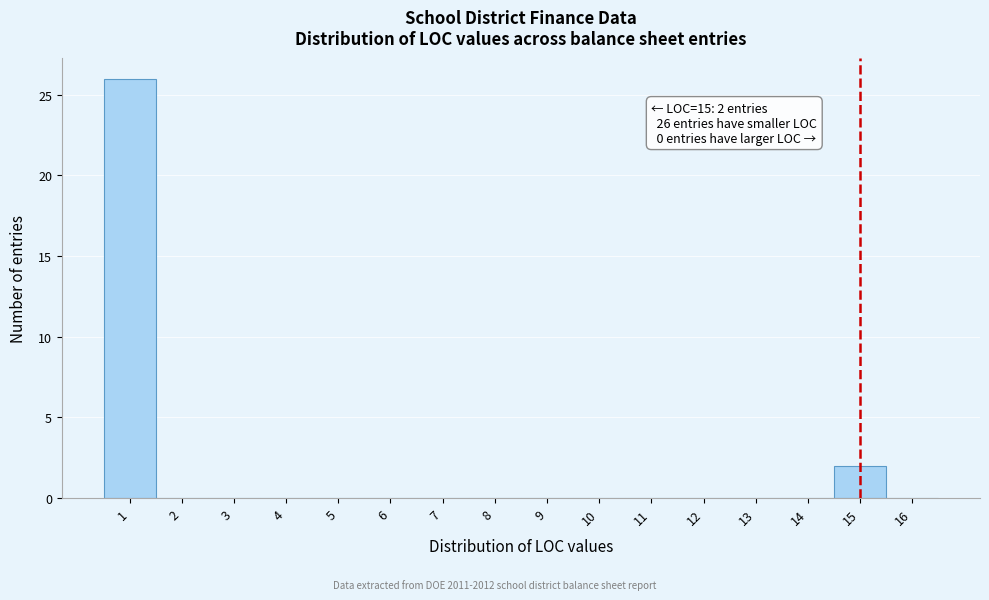

Which range on the x-axis has the tallest bar?

0.5 to 1.5